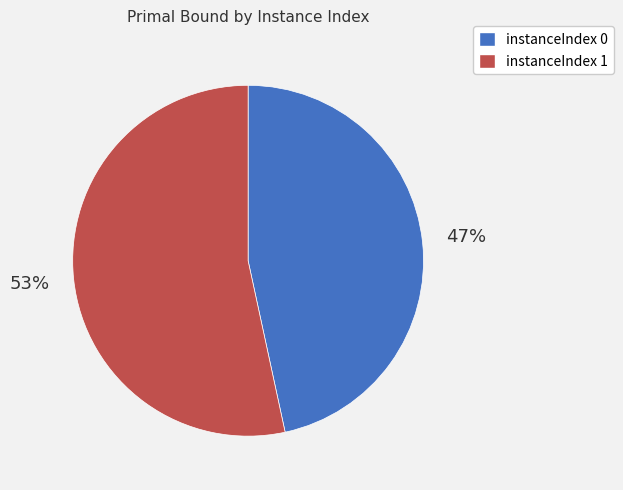

Rank the categories by value from lowest to highest.

instanceIndex 0, instanceIndex 1